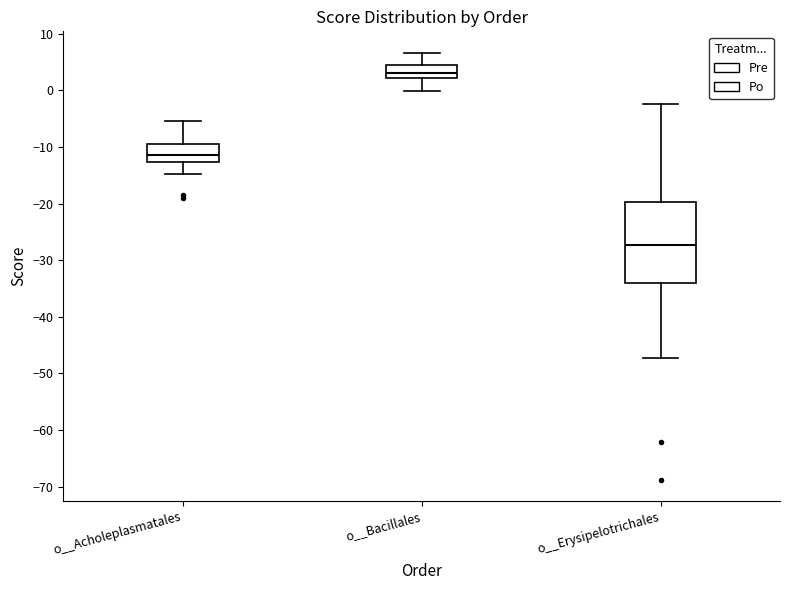

Reading left to right, transcribe this box plot: for each box, give where its median line is, the range the box spans, and where its two whiskers end, as read against the y-axis. The values are not printed on the chart, so give them approximately, as read against the axis.

o__Acholeplasmatales: median -11, box -13 to -10, whiskers -15 to -5
o__Bacillales: median 3, box 2 to 4, whiskers 0 to 7
o__Erysipelotrichales: median -27, box -34 to -20, whiskers -47 to -2